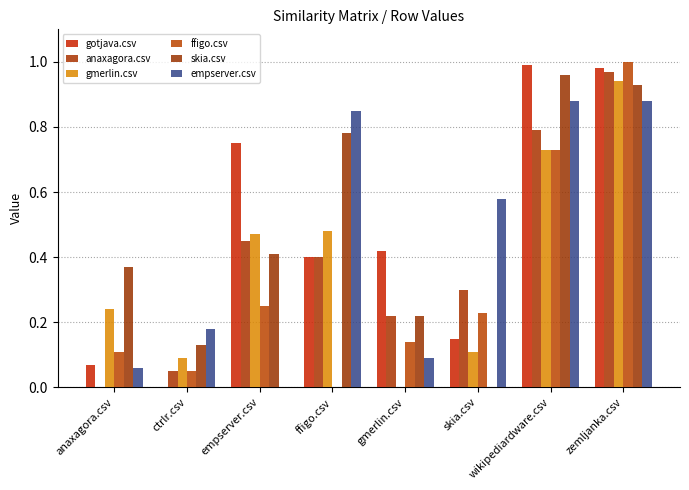

Between zemljanka.csv and empserver.csv, which is larger?

zemljanka.csv